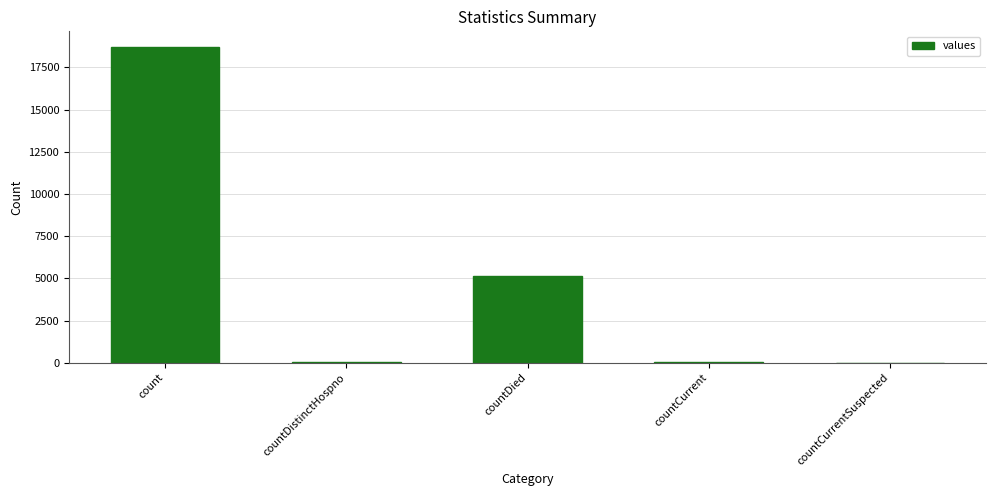

At which label is the value closest to 9350?

countDied